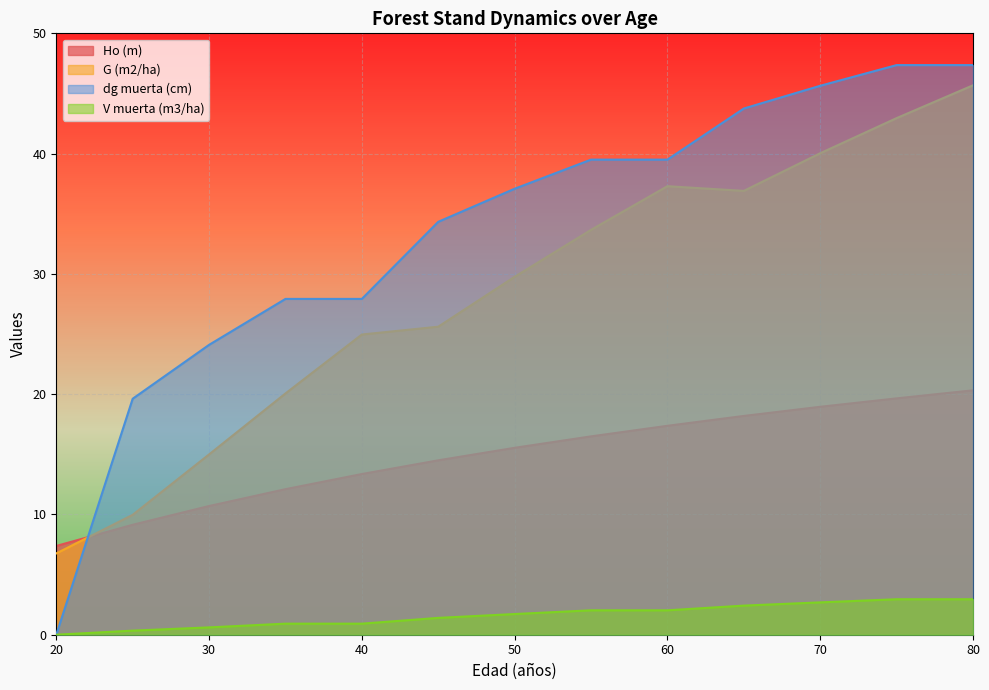

What are all the series names shown in the legend?

Ho (m), G (m2/ha), dg muerta (cm), V muerta (m3/ha)